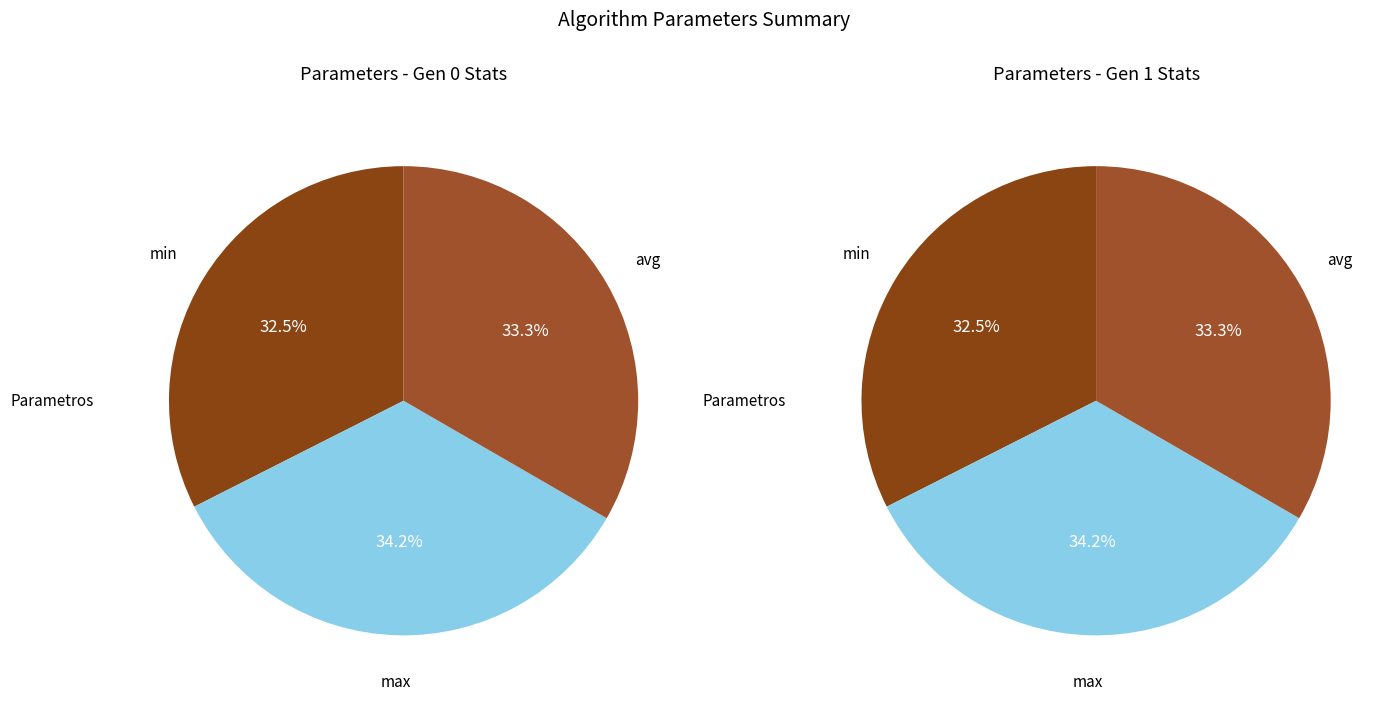

Is the sum of avg and max greater than half?

Yes